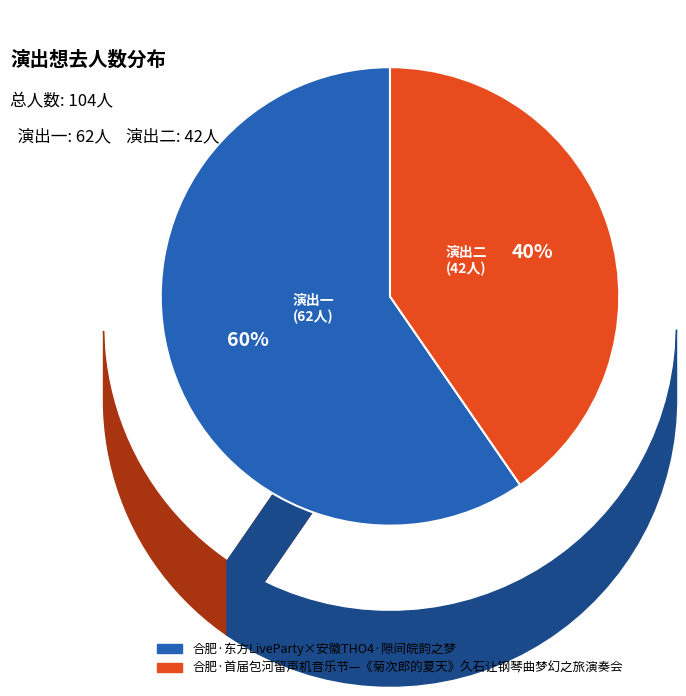

How many segments does this pie chart have?

2